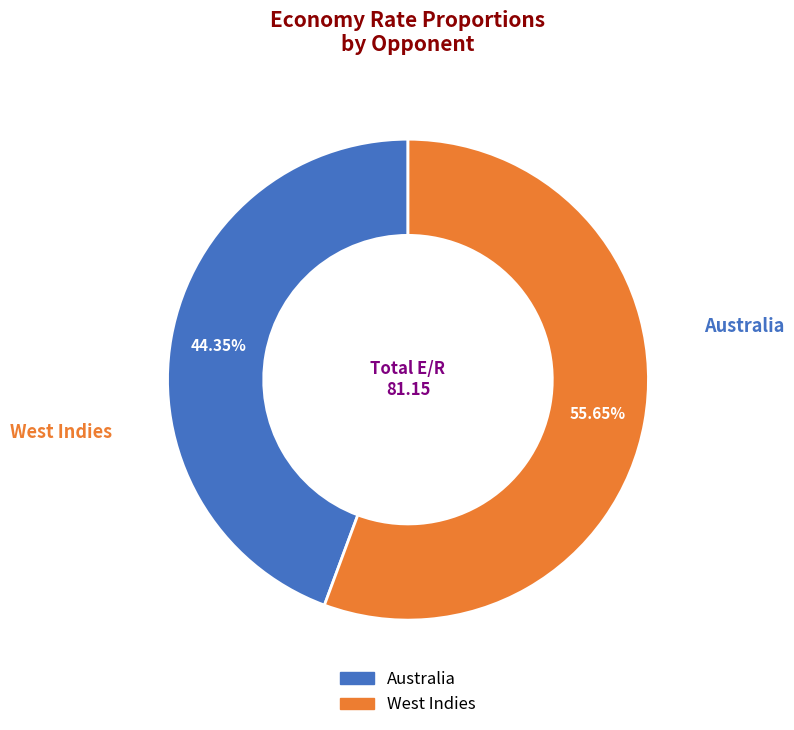

Count the number of slices in the pie.

2